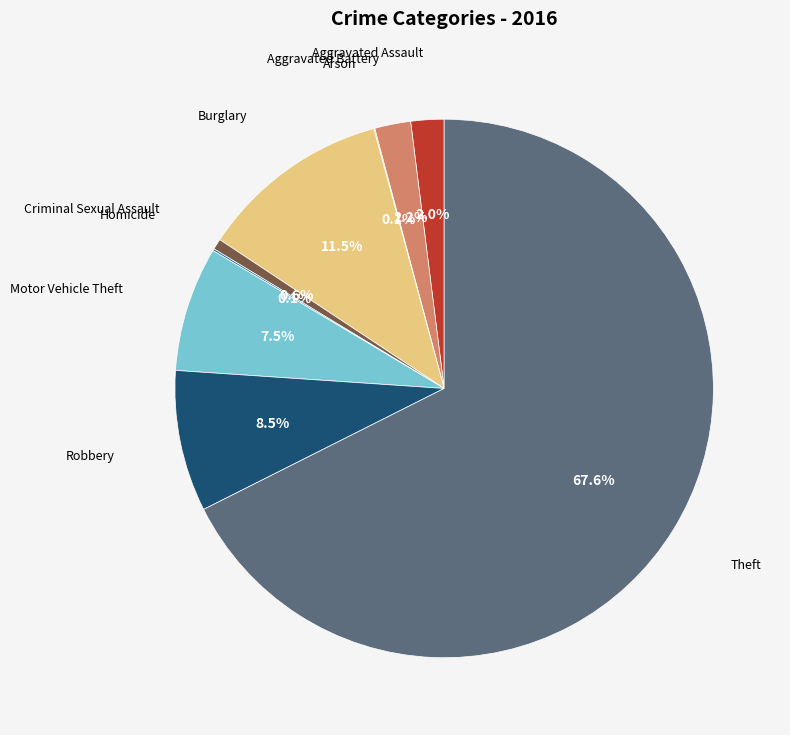

Is there any slice that represents more than half of the pie?

Yes